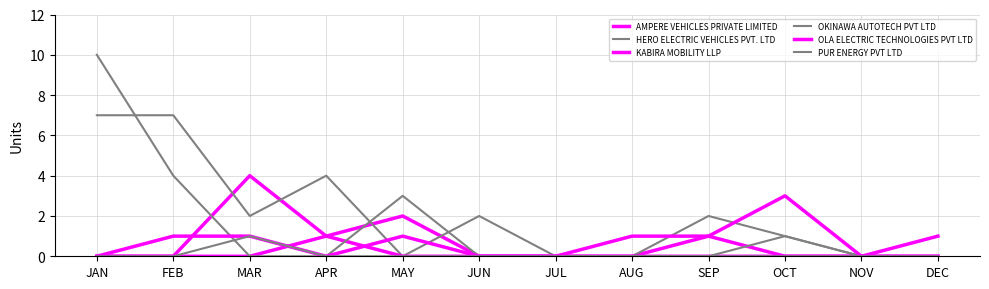

How many lines are shown in the chart?

6